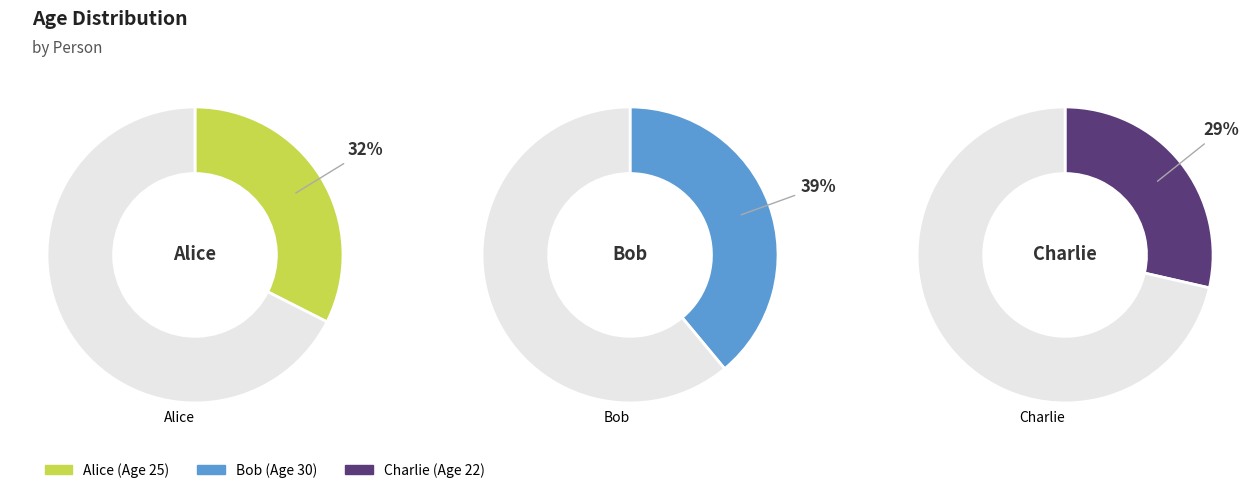

How many segments does this pie chart have?

3